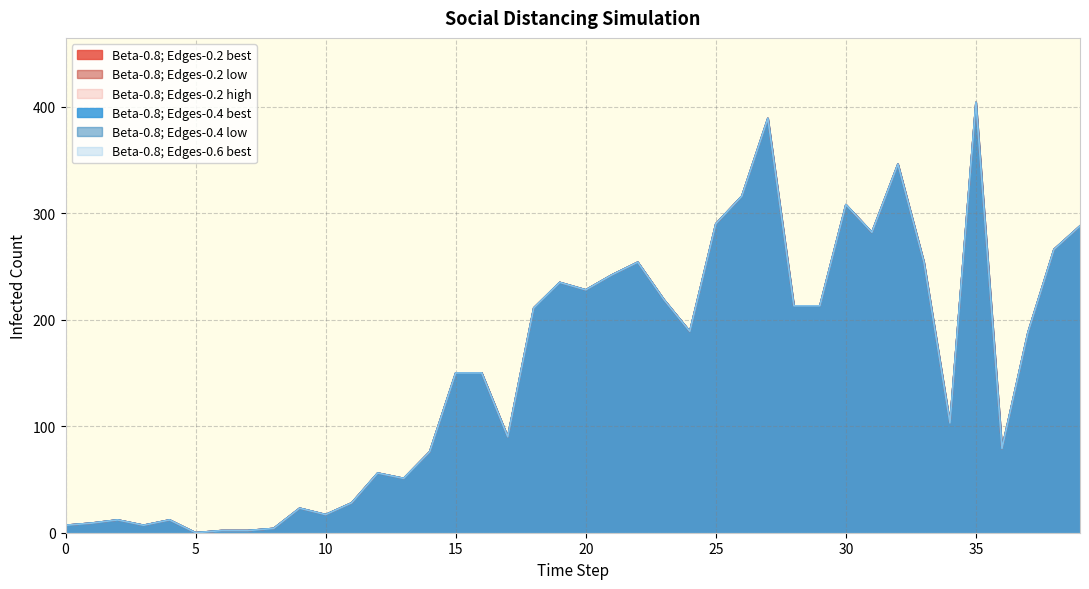

The Beta-0.8; Edges-0.2 best series shows 6 at 8. True or false?

False